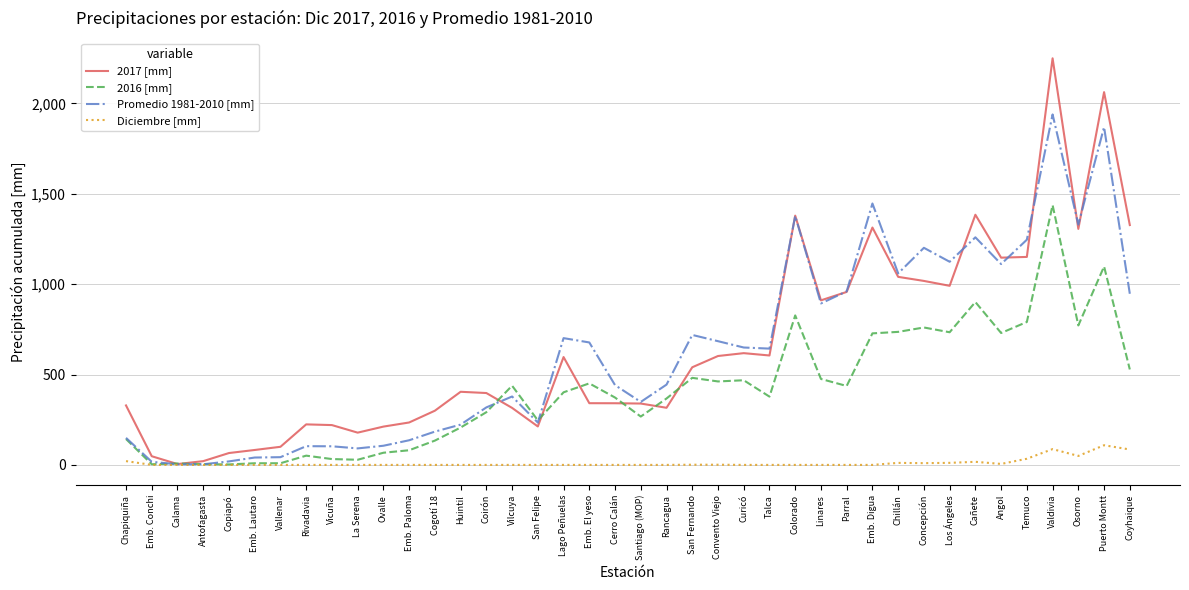

What are all the series names shown in the legend?

2017 [mm], 2016 [mm], Promedio 1981-2010 [mm], Diciembre [mm]